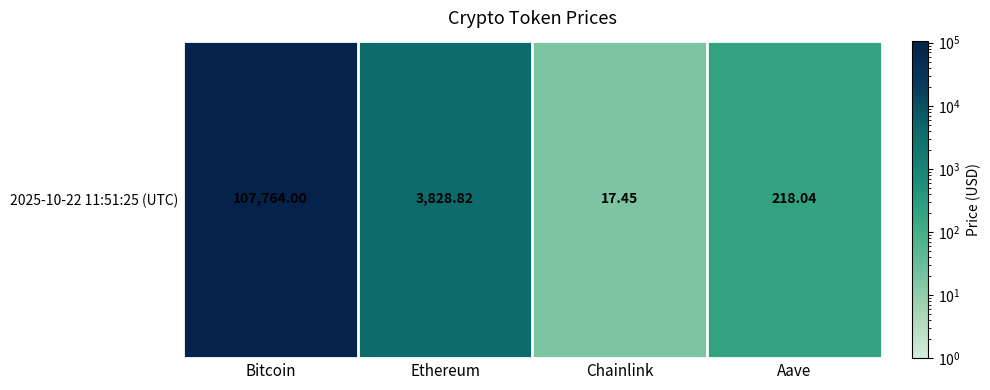

List the labels in order of value, smallest first.

Chainlink, Aave, Ethereum, Bitcoin